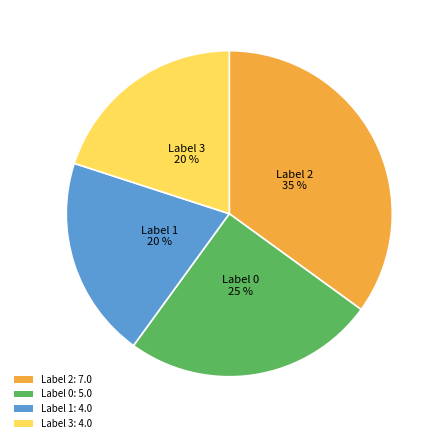

Does Label 3: 4.0 account for over 50% of the chart?

No